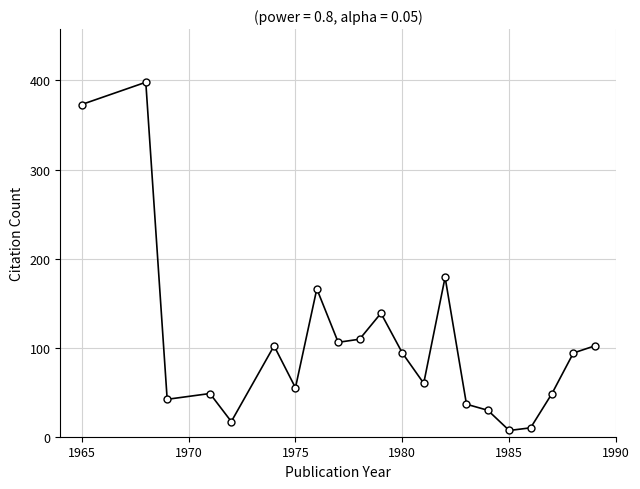

What is the greatest value displayed?

398.0